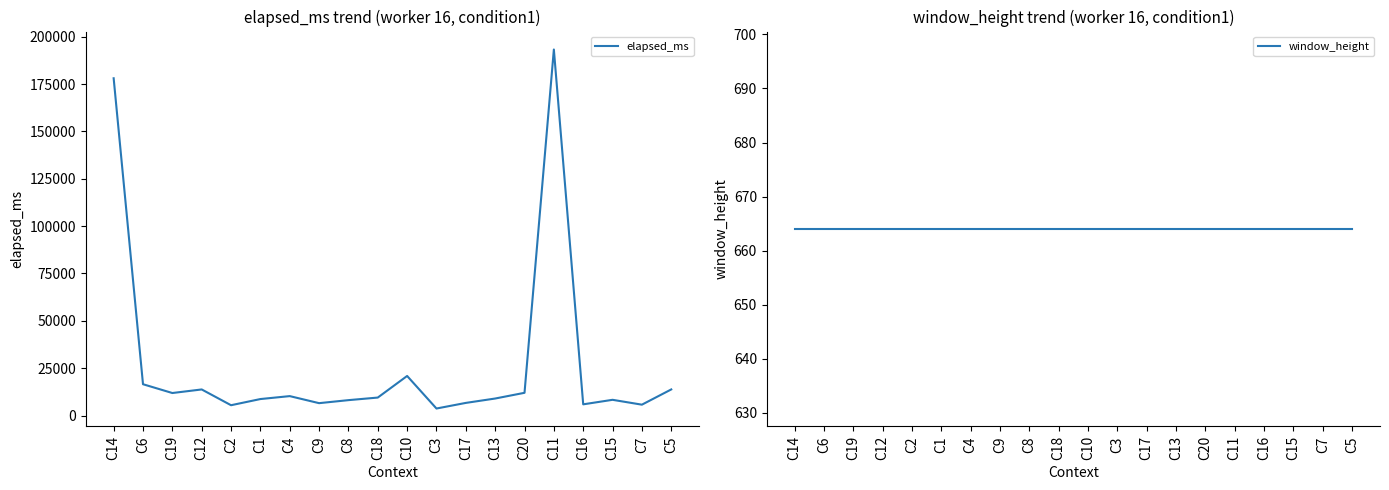

What are all the series names shown in the legend?

elapsed_ms, window_height